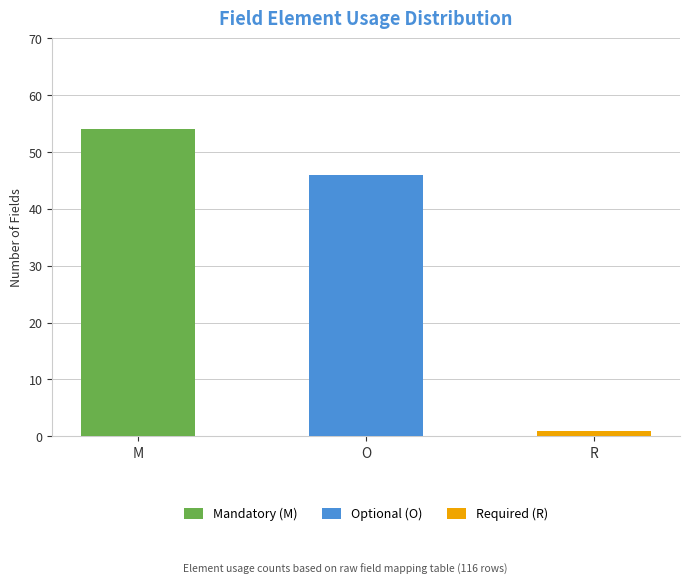

Which category has the highest value in the Mandatory (M) series?

M